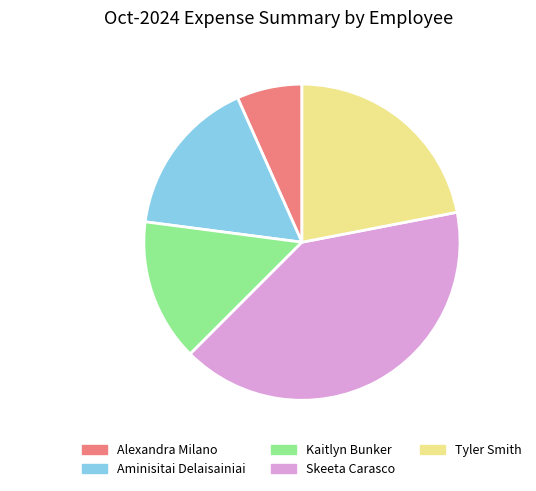

What is the ratio of the value at Skeeta Carasco to the value at Kaitlyn Bunker?

2.8